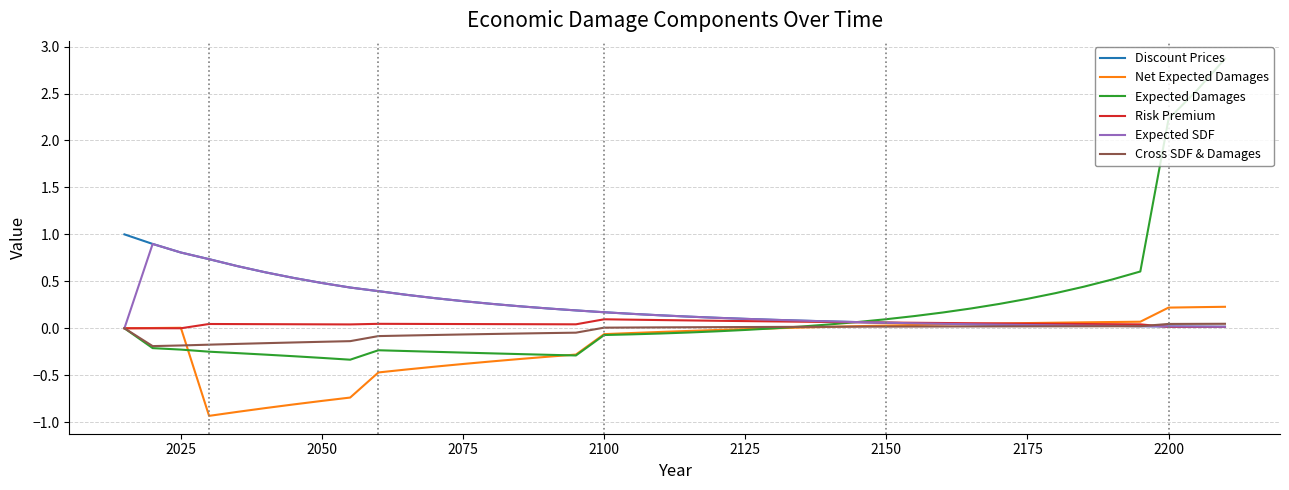

What is the greatest value displayed?

2.9